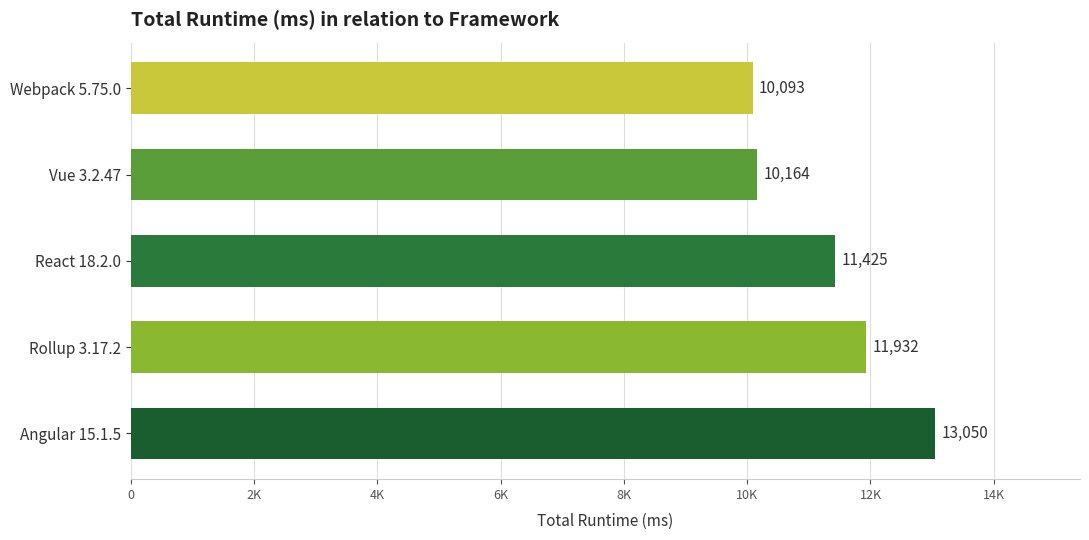

List the labels in order of value, largest first.

Angular 15.1.5, Rollup 3.17.2, React 18.2.0, Vue 3.2.47, Webpack 5.75.0